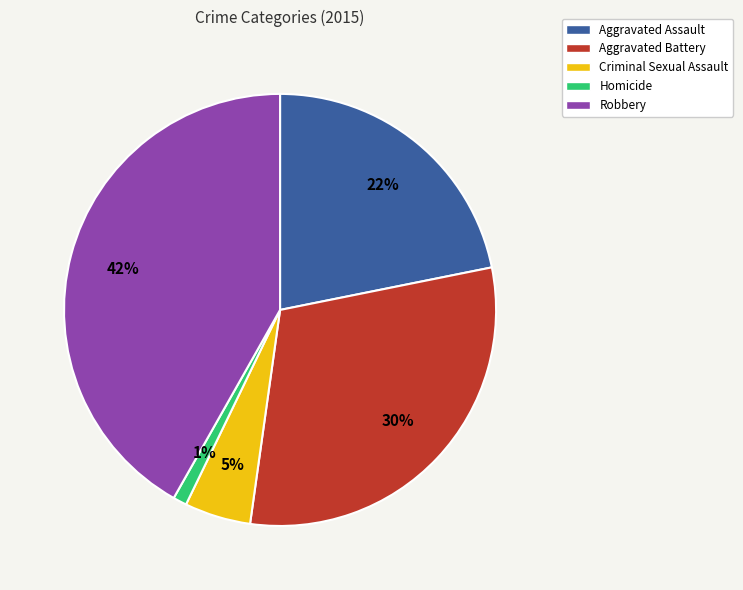

Rank the categories by value from lowest to highest.

Homicide, Criminal Sexual Assault, Aggravated Assault, Aggravated Battery, Robbery